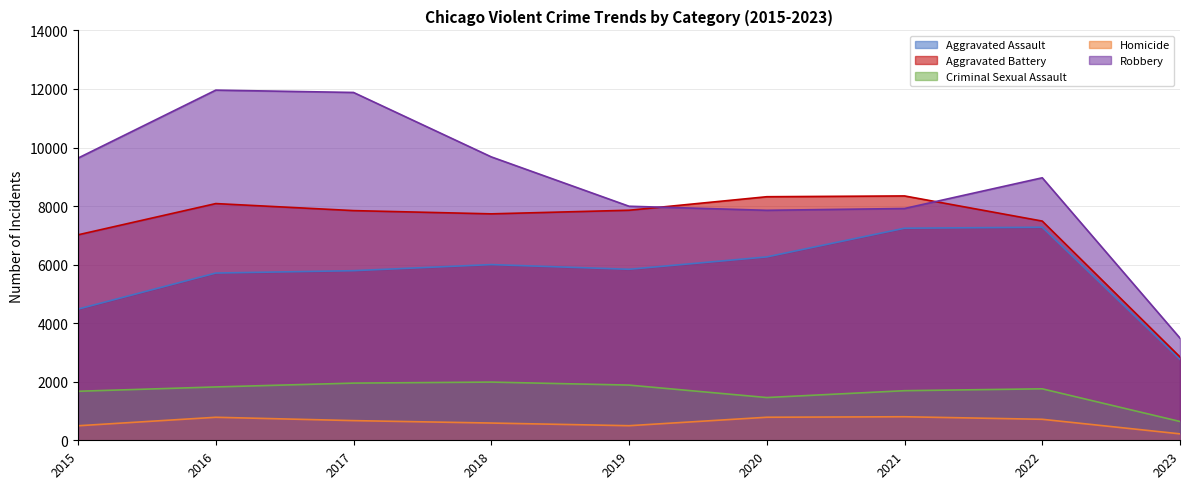

Does the chart display data point markers on the line(s)?

No